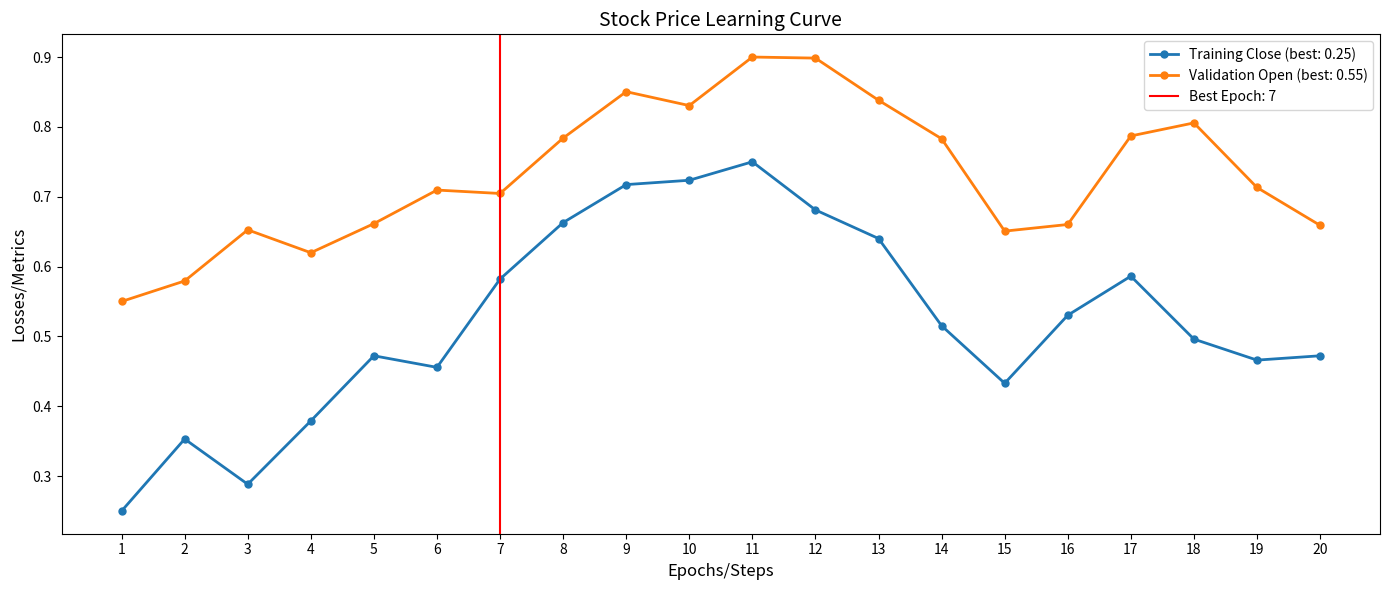

True or false: Close and Open intersect in this chart.

False